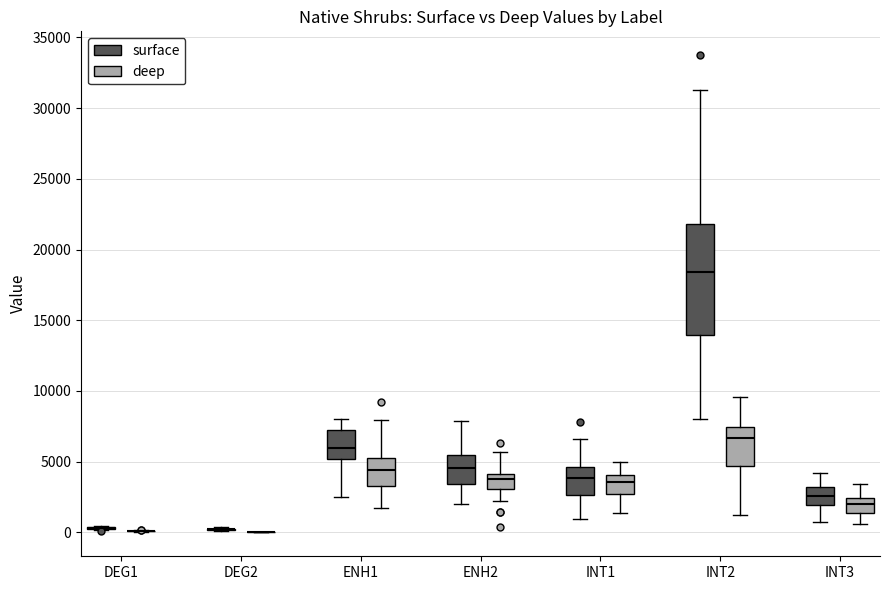

Reading left to right, transcribe this box plot: for each box, give where its median line is, the range the box spans, and where its two whiskers end, as read against the y-axis. The values are not printed on the chart, so give them approximately, as read against the axis.

DEG1 (surface): box collapsed to a line at 500, whiskers 0 to 500
DEG1 (deep): box collapsed to a line at 0, whiskers 0 to 0
DEG2 (surface): box collapsed to a line at 0, whiskers 0 to 500
DEG2 (deep): box collapsed to a line at 0, whiskers 0 to 0
ENH1 (surface): median 6000, box 5000 to 7000, whiskers 2500 to 8000
ENH1 (deep): median 4500, box 3500 to 5000, whiskers 2000 to 8000
ENH2 (surface): median 4500, box 3500 to 5500, whiskers 2000 to 8000
ENH2 (deep): median 4000 (just below the box's upper edge), box 3000 to 4000, whiskers 2000 to 5500
INT1 (surface): median 4000, box 2500 to 4500, whiskers 1000 to 6500
INT1 (deep): median 3500, box 2500 to 4000, whiskers 1500 to 5000
INT2 (surface): median 18500, box 14000 to 22000, whiskers 8000 to 31500
INT2 (deep): median 6500, box 4500 to 7500, whiskers 1000 to 9500
INT3 (surface): median 2500, box 2000 to 3000, whiskers 500 to 4000
INT3 (deep): median 2000, box 1500 to 2500, whiskers 500 to 3500